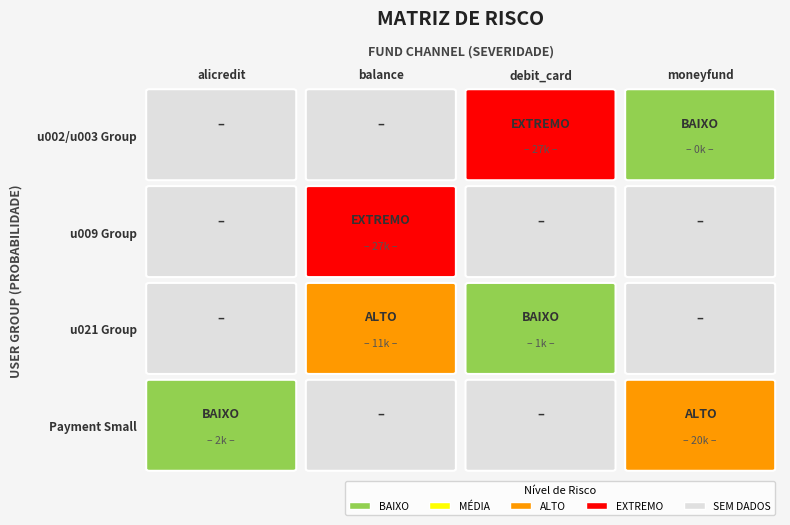

What is the difference between the moneyfund values at 3 and 0?

20000.0